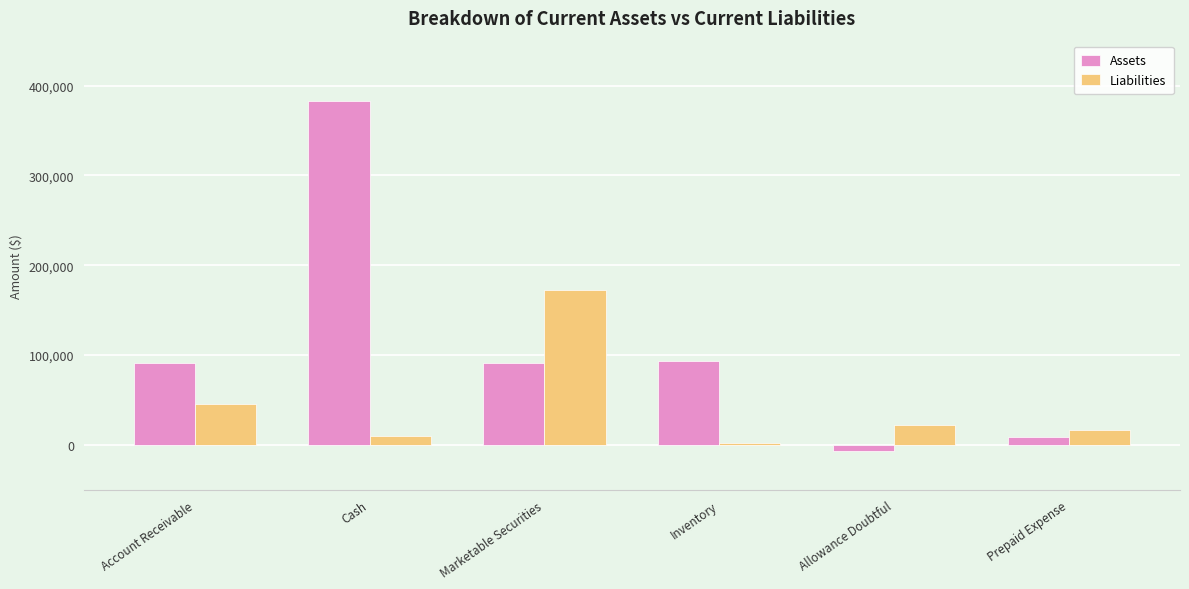

Which series has the widest spread of values?

Assets